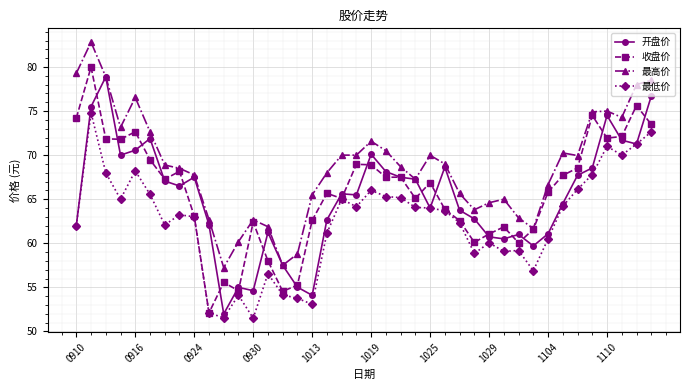

What is the value of the 最高价 point at the 10th from the left?

62.7